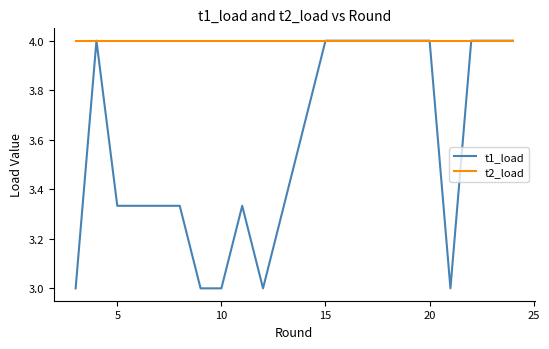

What is the greatest value displayed?

4.0